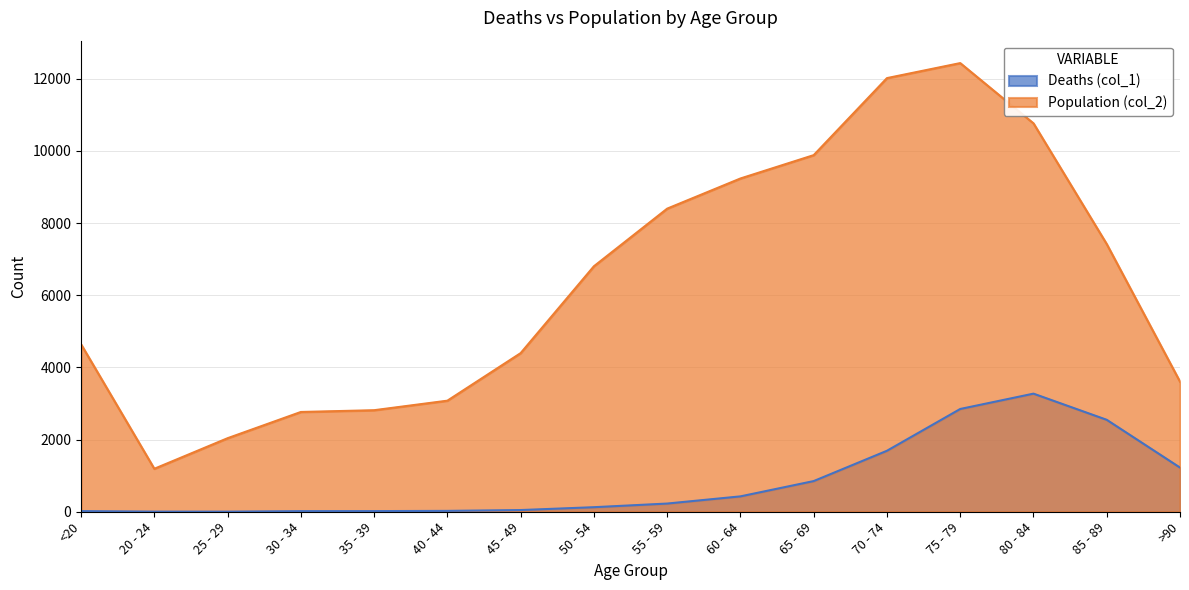

What is the difference between the Deaths (col_1) values at 35 - 39 and 40 - 44?

6